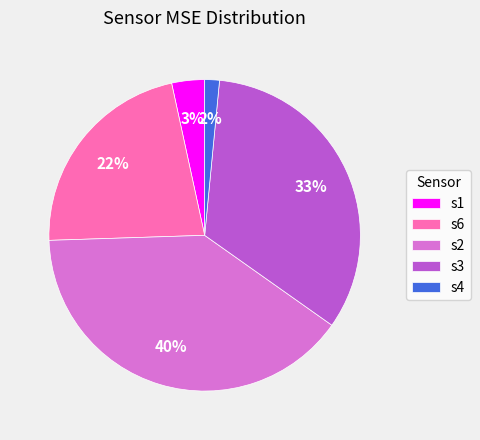

To the nearest percent, what is the difference between the largest and smallest slice percentages?

38%